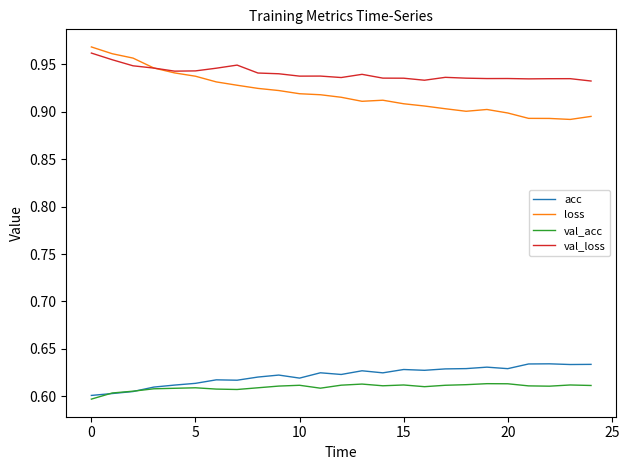

True or false: acc has more than 1 interior local peaks.

True